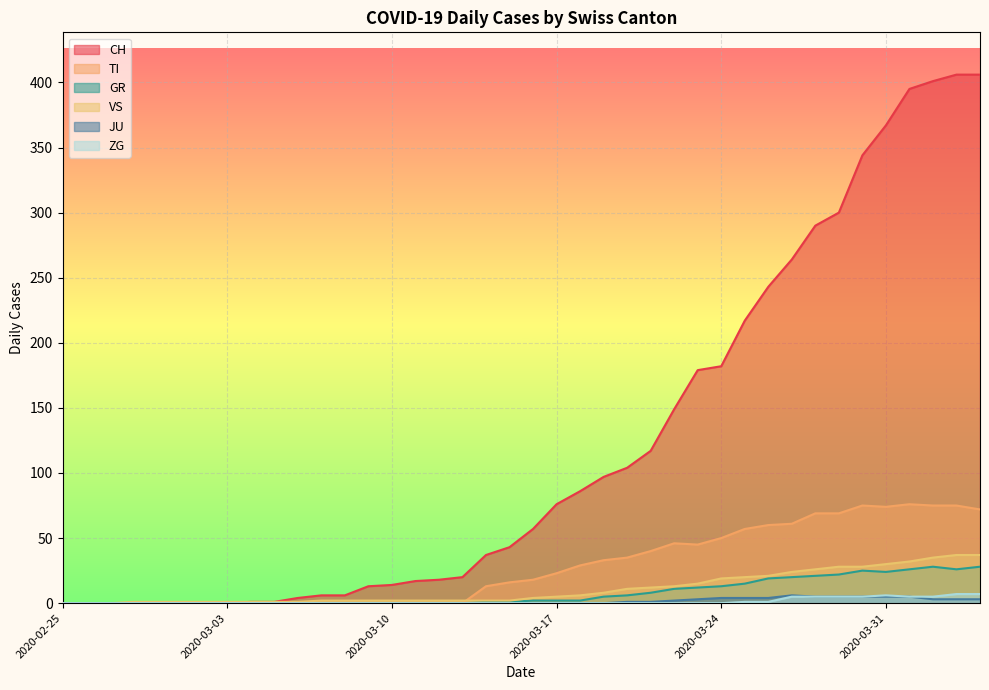

True or false: CH has more than 0 points higher than both neighbors.

False